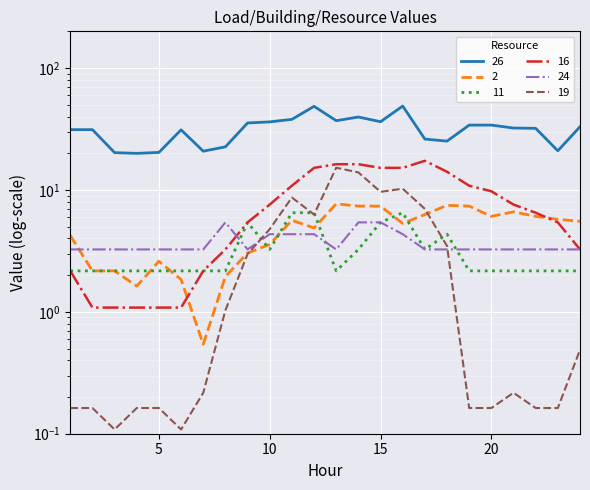

Reading left to right, list all the values displayed in this chart.

2: 1=4.2	2=2.2	3=2.2	4=1.6	5=2.6	6=1.8	7=0.5	8=1.9	9=3.0	10=3.6	11=5.6	12=4.9	13=7.7	14=7.4	15=7.4	16=5.3	17=6.3	18=7.5	19=7.4	20=6.1	21=6.6	22=6.1	23=5.7	24=5.5
11: 1=2.2	2=2.2	3=2.2	4=2.2	5=2.2	6=2.2	7=2.2	8=2.2	9=5.4	10=3.2	11=6.5	12=6.5	13=2.2	14=3.2	15=5.4	16=6.5	17=3.2	18=4.3	19=2.2	20=2.2	21=2.2	22=2.2	23=2.2	24=2.2
16: 1=2.2	2=1.1	3=1.1	4=1.1	5=1.1	6=1.1	7=2.2	8=3.2	9=5.4	10=7.6	11=10.8	12=15.2	13=16.2	14=16.2	15=15.2	16=15.2	17=17.3	18=14.1	19=10.8	20=9.7	21=7.6	22=6.5	23=5.4	24=3.2
19: 1=0.2	2=0.2	3=0.1	4=0.2	5=0.2	6=0.1	7=0.2	8=1.0	9=3.0	10=4.8	11=8.7	12=6.3	13=15.2	14=13.9	15=9.6	16=10.2	17=7.0	18=3.5	19=0.2	20=0.2	21=0.2	22=0.2	23=0.2	24=0.5
24: 1=3.2	2=3.2	3=3.2	4=3.2	5=3.2	6=3.2	7=3.2	8=5.4	9=3.2	10=4.3	11=4.3	12=4.3	13=3.2	14=5.4	15=5.4	16=4.3	17=3.2	18=3.2	19=3.2	20=3.2	21=3.2	22=3.2	23=3.2	24=3.2
26: 1=31.2	2=31.2	3=20.2	4=20.0	5=20.3	6=31.1	7=20.8	8=22.6	9=35.4	10=36.2	11=37.9	12=48.5	13=37.0	14=39.6	15=36.3	16=48.7	17=26.1	18=25.1	19=34.0	20=34.0	21=32.2	22=32.0	23=20.9	24=33.0